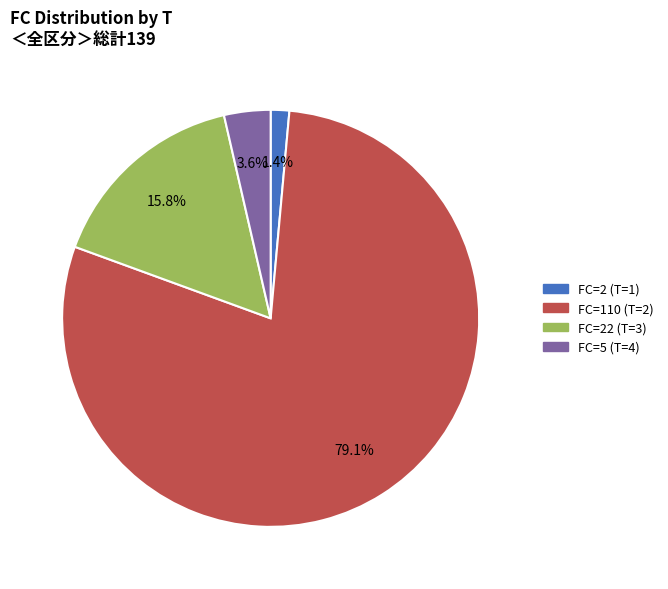

Which slice represents more than half of the pie?

FC=110 (T=2)